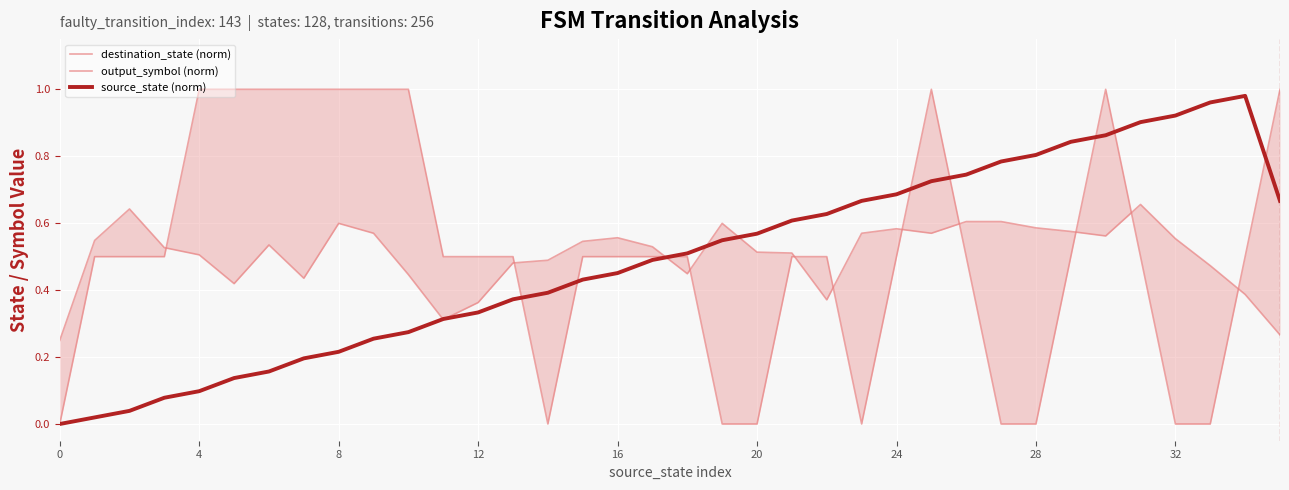

What is the highest value of the destination_state (norm) series?

0.7